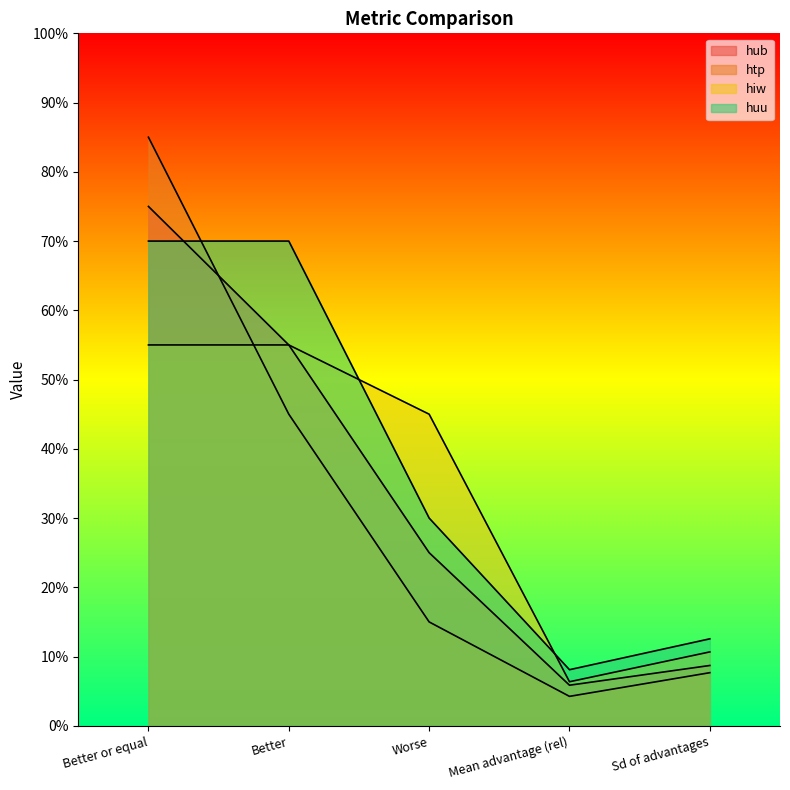

What position from the left is Sd of advantages?

5